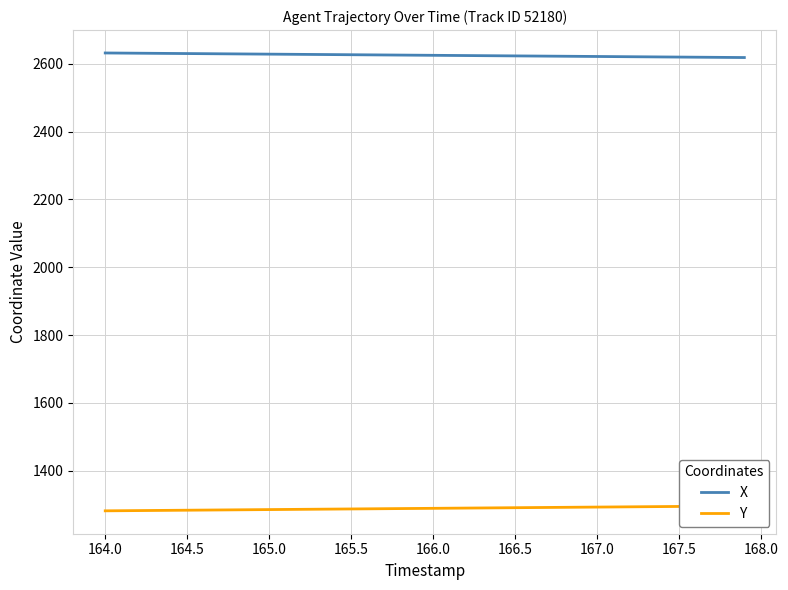

What is the maximum value for X?

2632.1